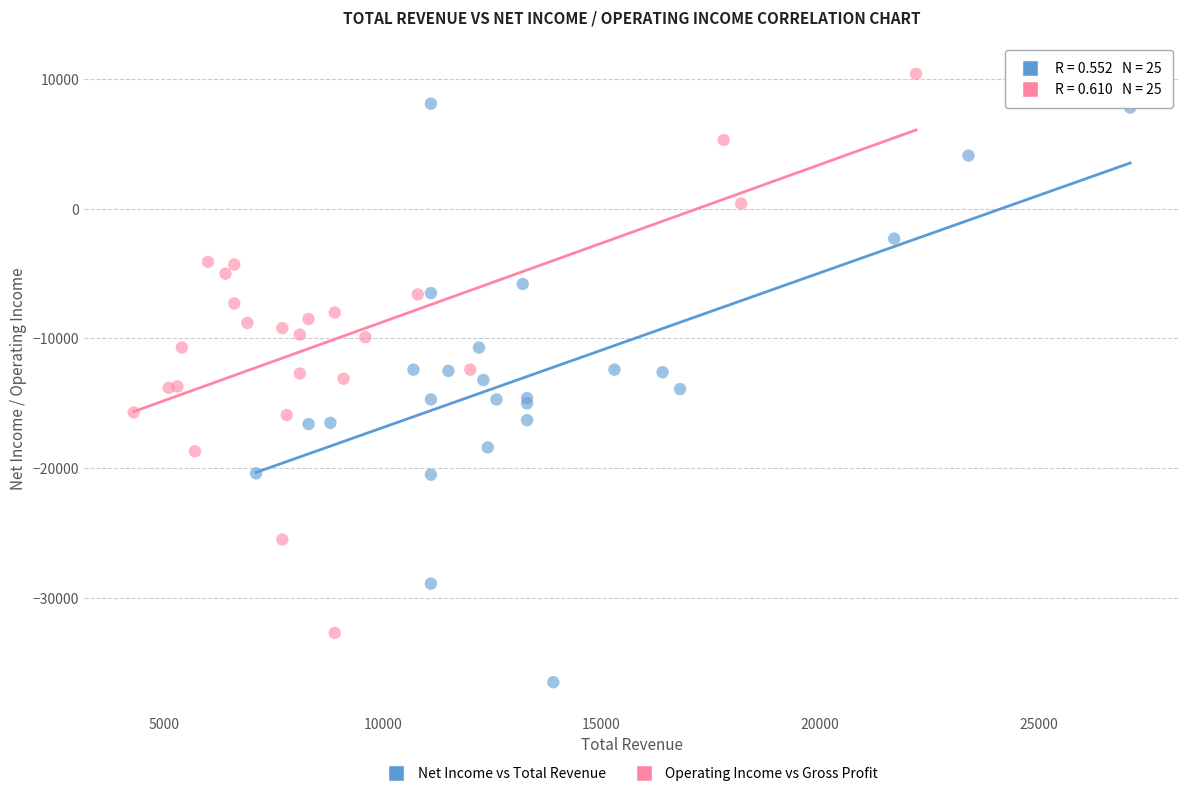

Which series reaches the minimum Y coordinate?

Net Income vs Total Revenue